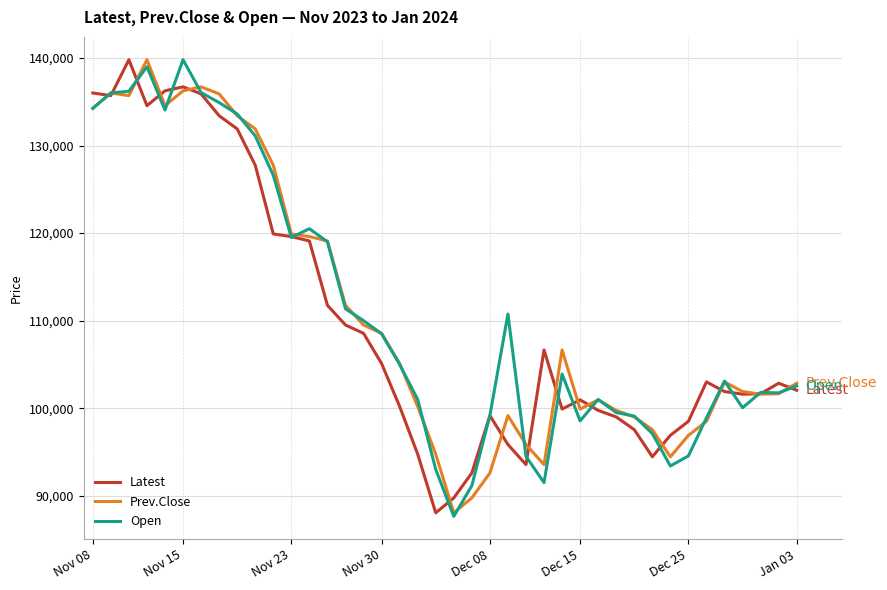

What is the lowest value of the Open series?

87650